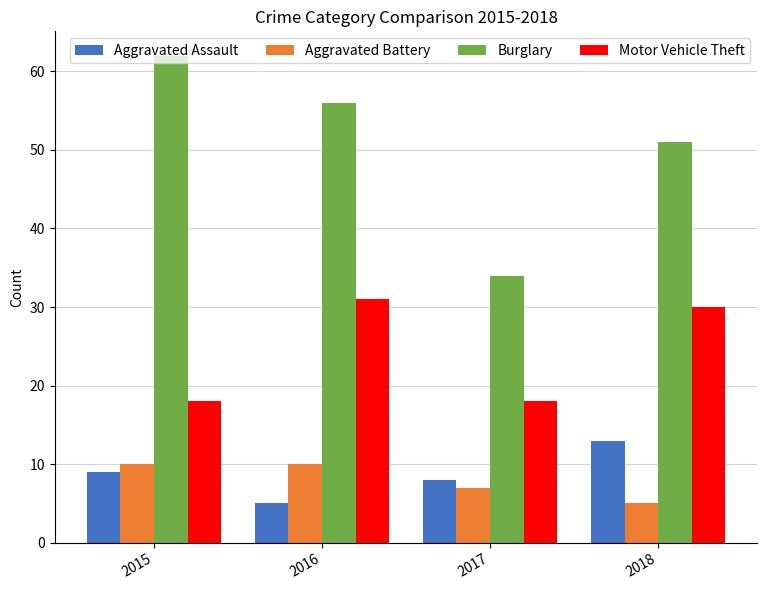

At how many categories does at least one series exceed 36?

3